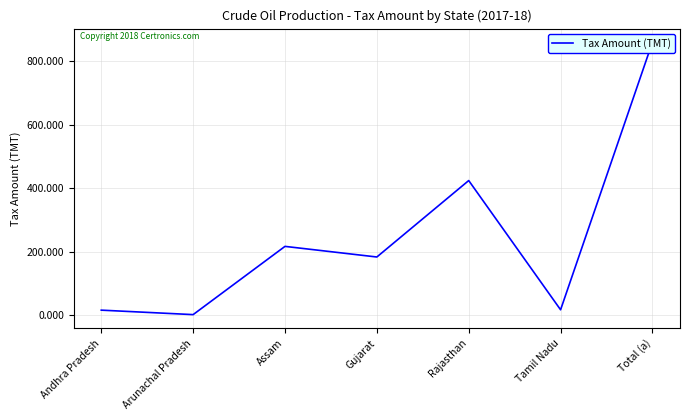

Is this an area chart (filled region under the line)?

No